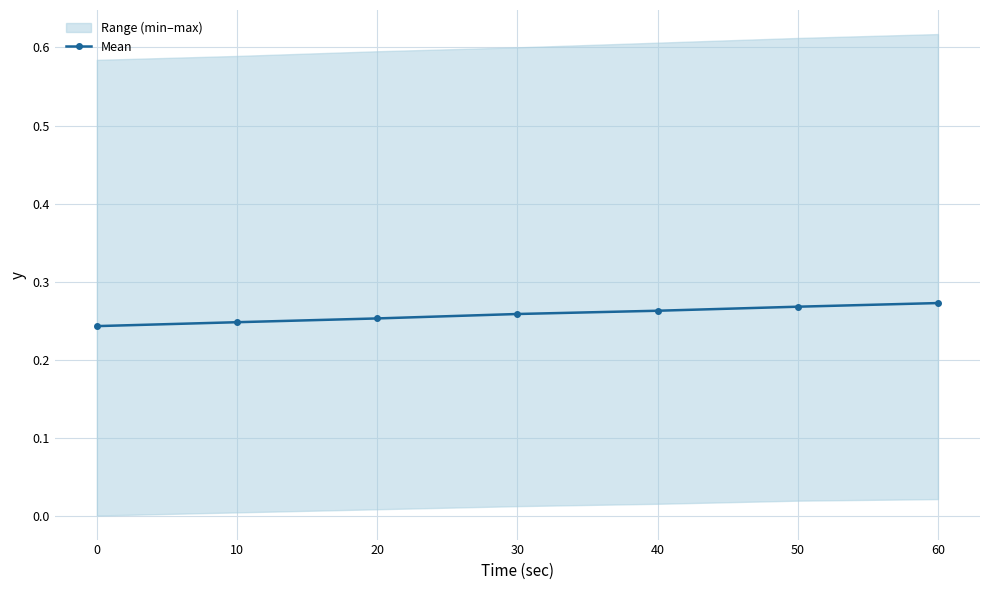

What is the minimum value shown in the chart?

0.2